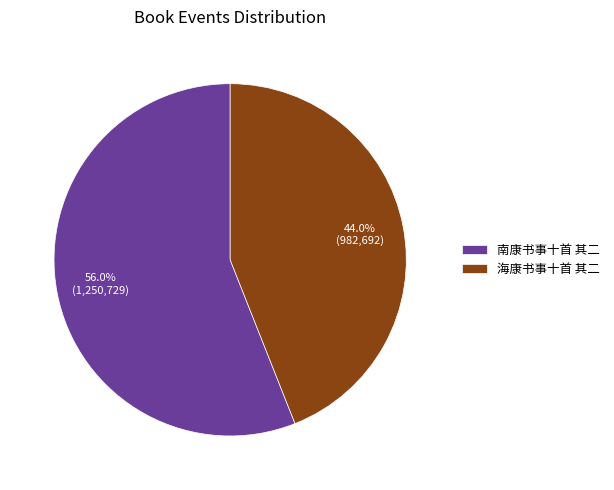

Rank the categories by value from highest to lowest.

南康书事十首 其二, 海康书事十首 其二